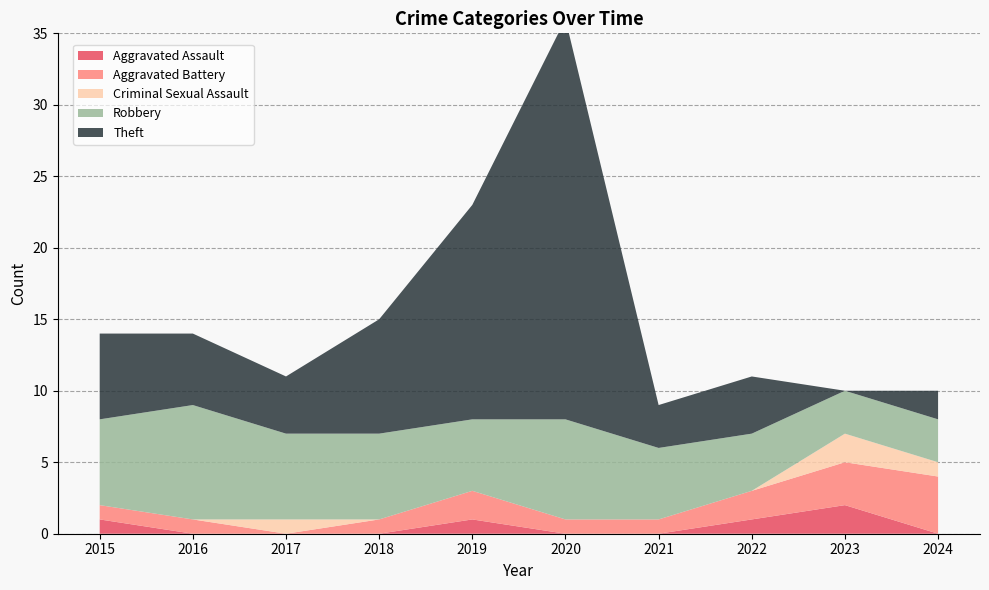

Reading left to right, extract all data points from this chart.

Aggravated Assault: 2015=1	2016=0	2017=0	2018=0	2019=1	2020=0	2021=0	2022=1	2023=2	2024=0
Aggravated Battery: 2015=1	2016=1	2017=0	2018=1	2019=2	2020=1	2021=1	2022=2	2023=3	2024=4
Criminal Sexual Assault: 2015=0	2016=0	2017=1	2018=0	2019=0	2020=0	2021=0	2022=0	2023=2	2024=1
Robbery: 2015=6	2016=8	2017=6	2018=6	2019=5	2020=7	2021=5	2022=4	2023=3	2024=3
Theft: 2015=6	2016=5	2017=4	2018=8	2019=15	2020=28	2021=3	2022=4	2023=0	2024=2